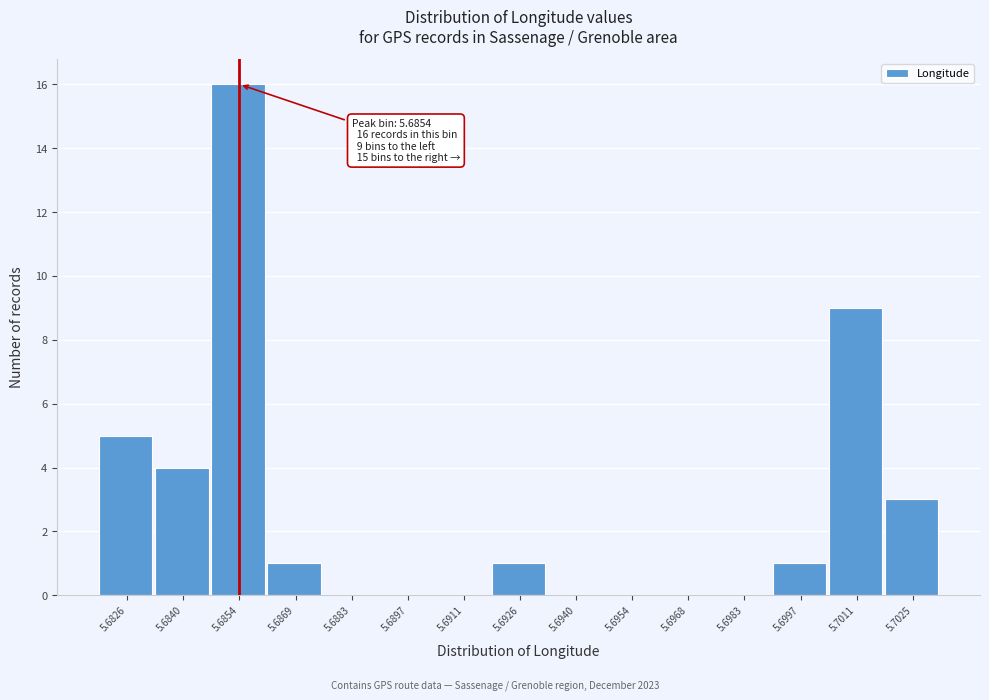

Reading left to right, extract all data points from this chart.

5.6826=5	5.6840=4	5.6854=16	5.6869=1	5.6883=0	5.6897=0	5.6911=0	5.6926=1	5.6940=0	5.6954=0	5.6968=0	5.6983=0	5.6997=1	5.7011=9	5.7025=3